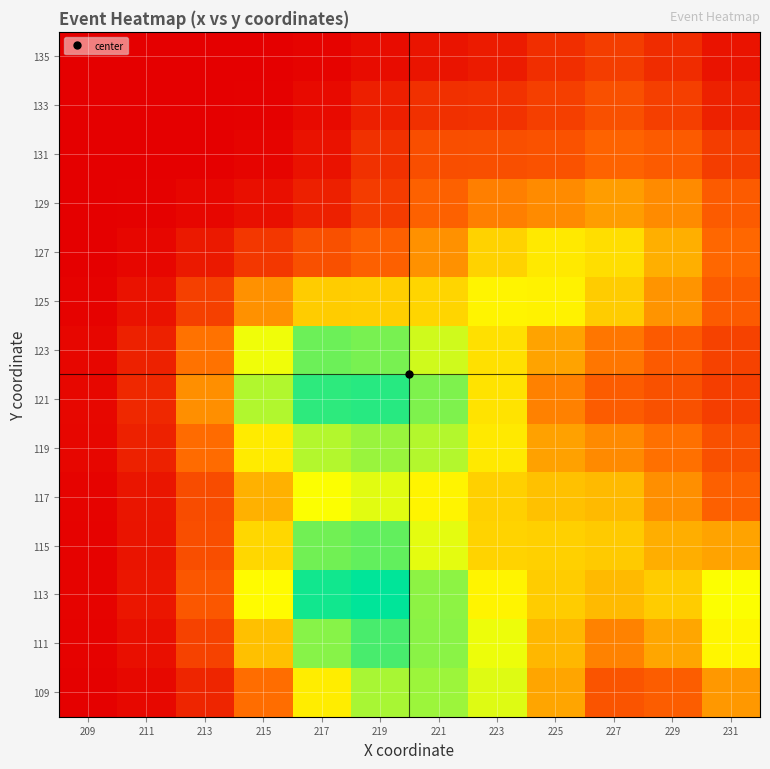

Between 211 and 225, which is larger?

225